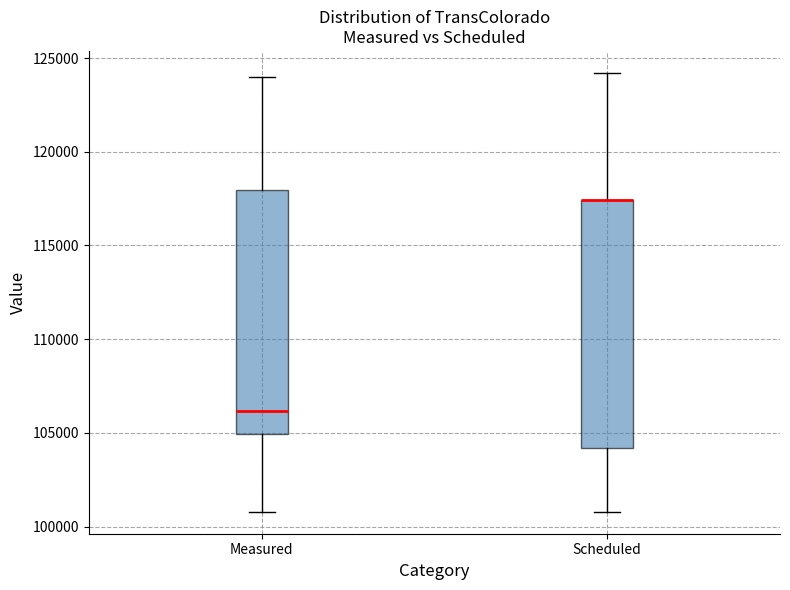

Reading left to right, transcribe this box plot: for each box, give where its median line is, the range the box spans, and where its two whiskers end, as read against the y-axis. The values are not printed on the chart, so give them approximately, as read against the axis.

Measured: median 106000, box 105000 to 118000, whiskers 101000 to 124000
Scheduled: median 117500 (drawn on the box's upper edge), box 104000 to 117500, whiskers 101000 to 124000